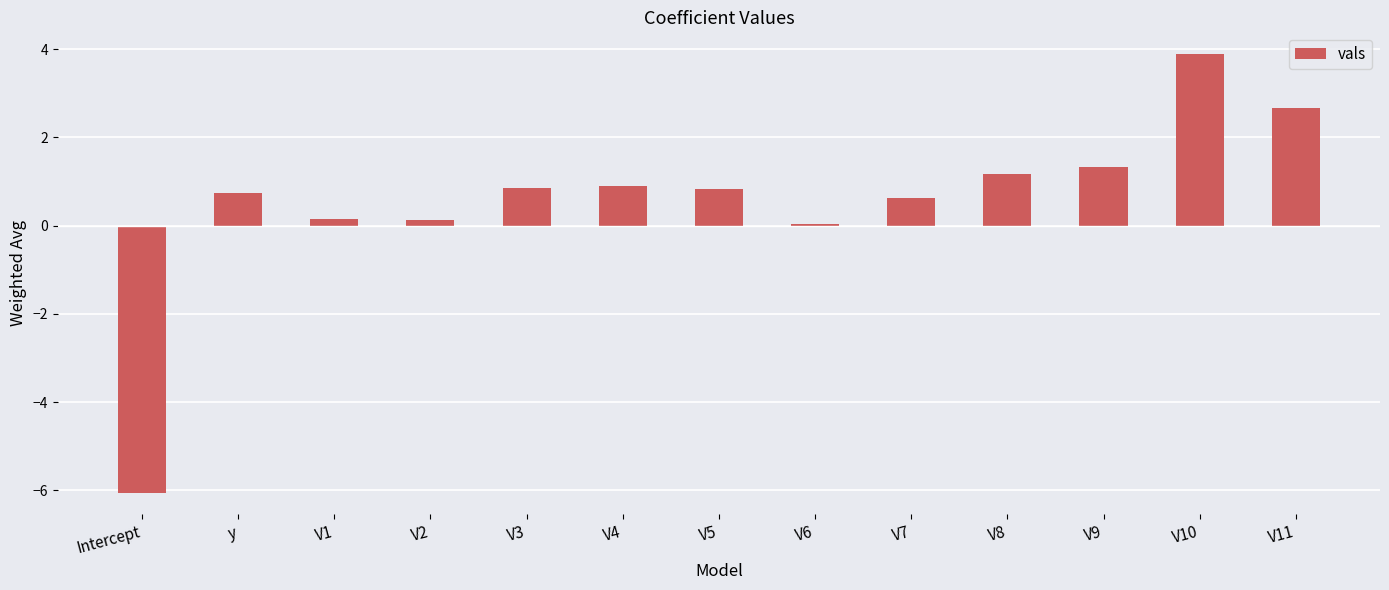

How many series are shown in this chart?

1